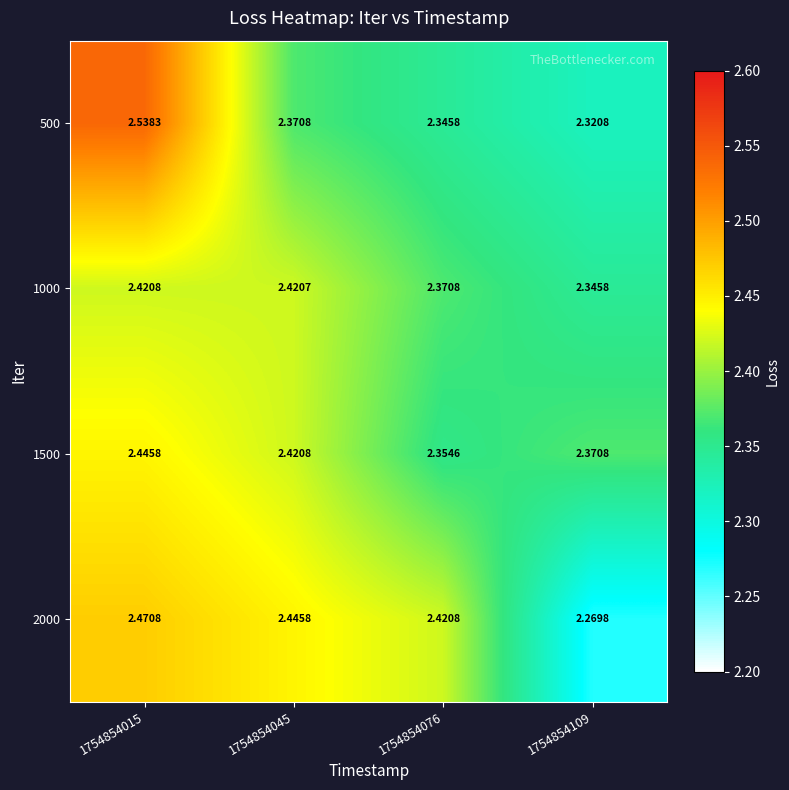

Is the value of 1500 at 1754854015 greater than the value of 1000 at 1754854045?

Yes